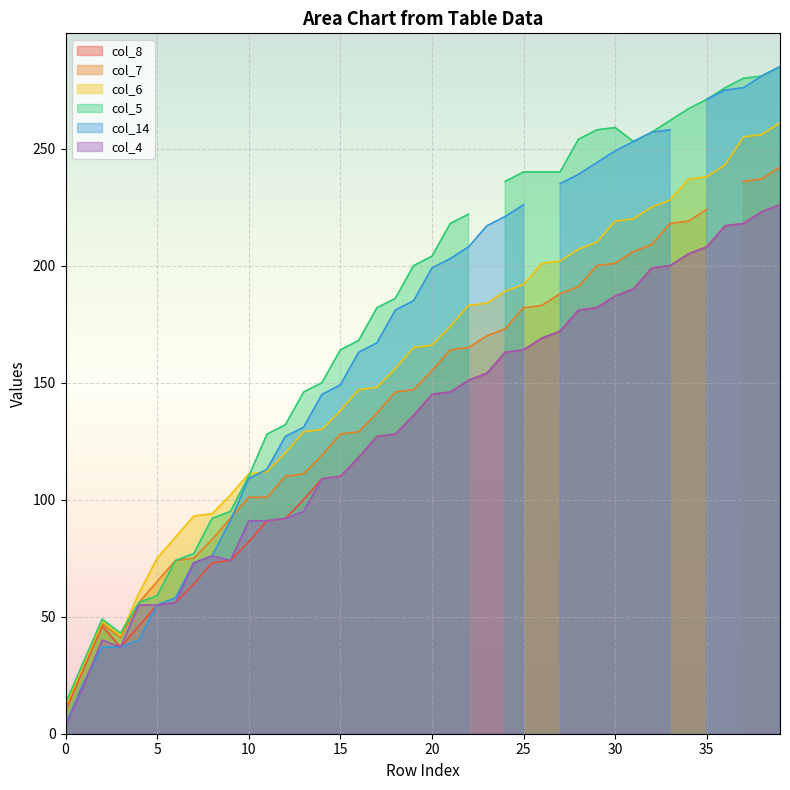

The value of col_8 at 3 is 37. True or false?

True